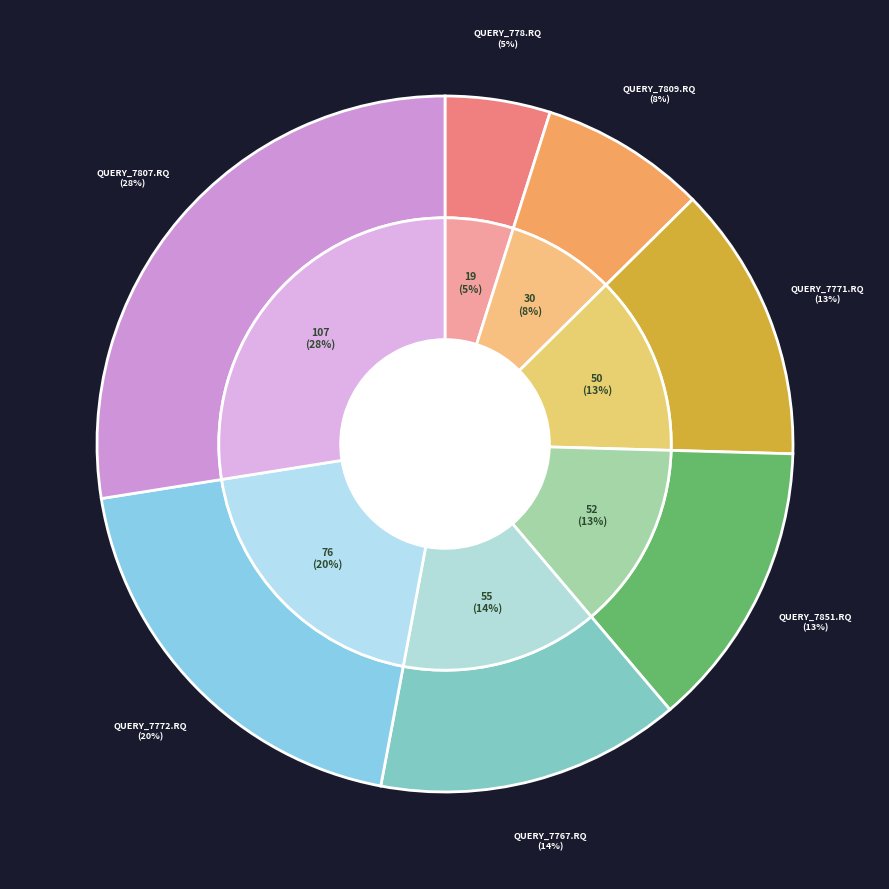

To the nearest percent, what percentage of the pie is query_7851.rq?

13%